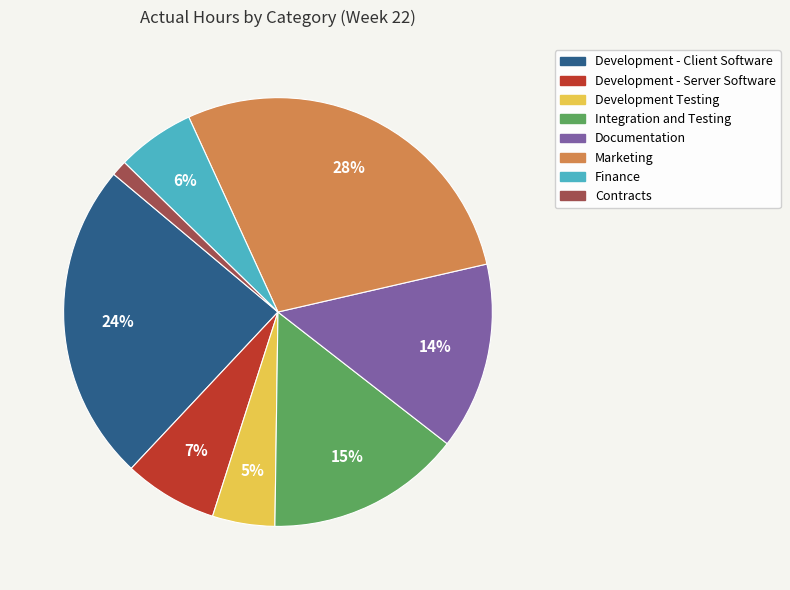

Is it true that Contracts is 1% of the pie?

True